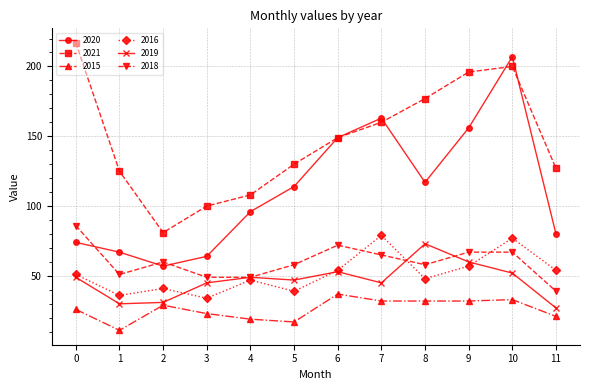

What is the value of the 2021 point at the 8th from the left?

160